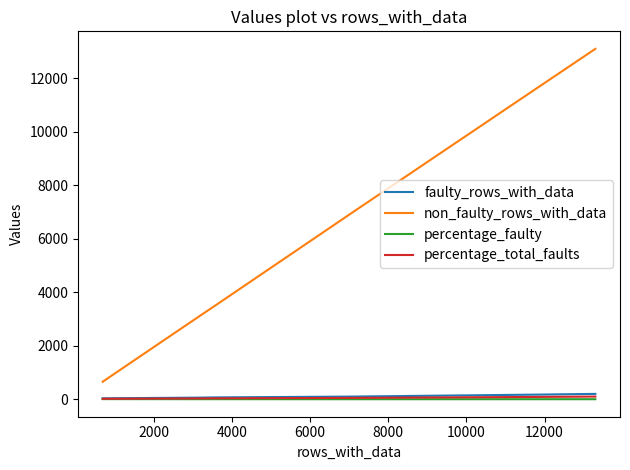

What is the lowest value of the percentage_total_faults series?

17.5